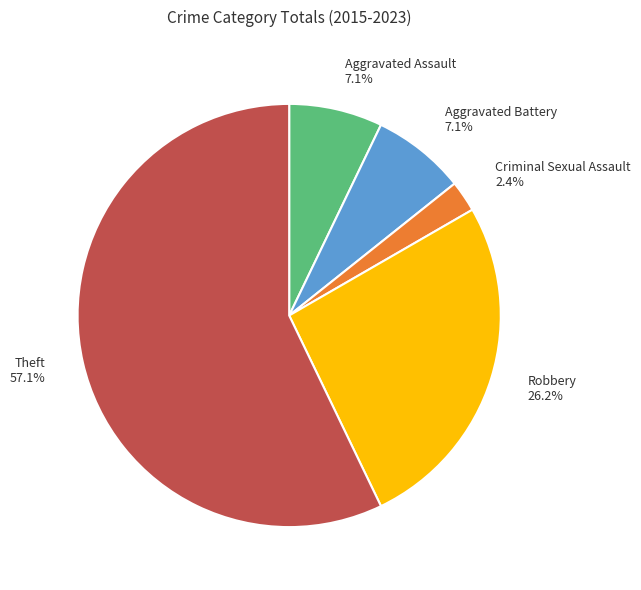

To the nearest percent, what is the average slice percentage?

20%